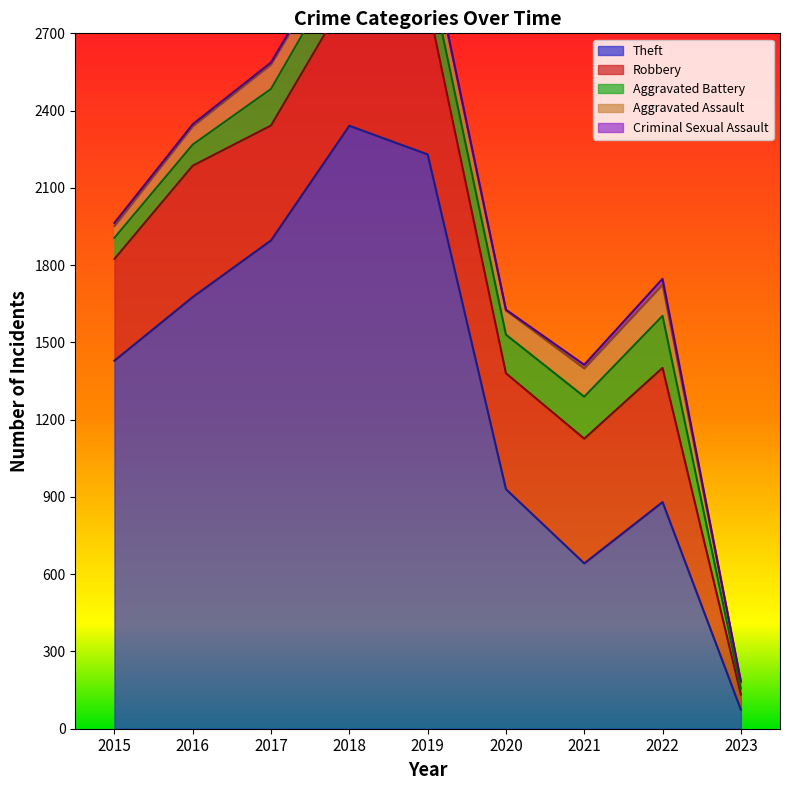

Does the chart display data point markers on the line(s)?

No